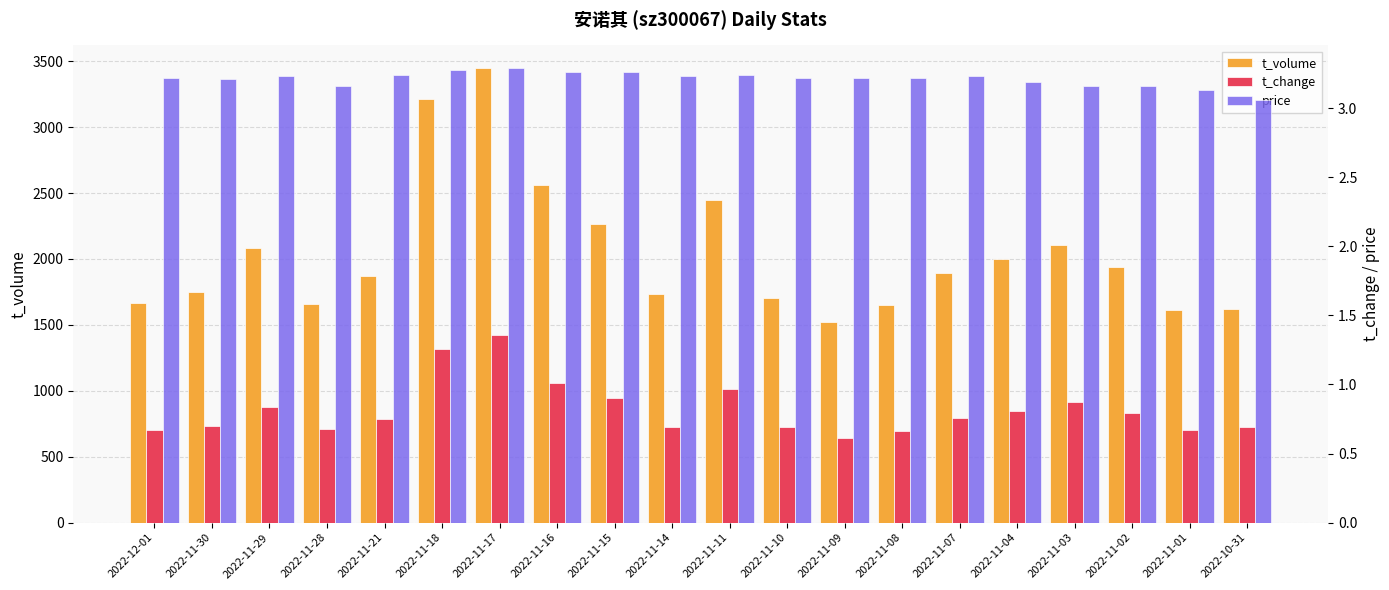

Rank the series at 2022-11-15 from highest to lowest value.

t_volume, price, t_change